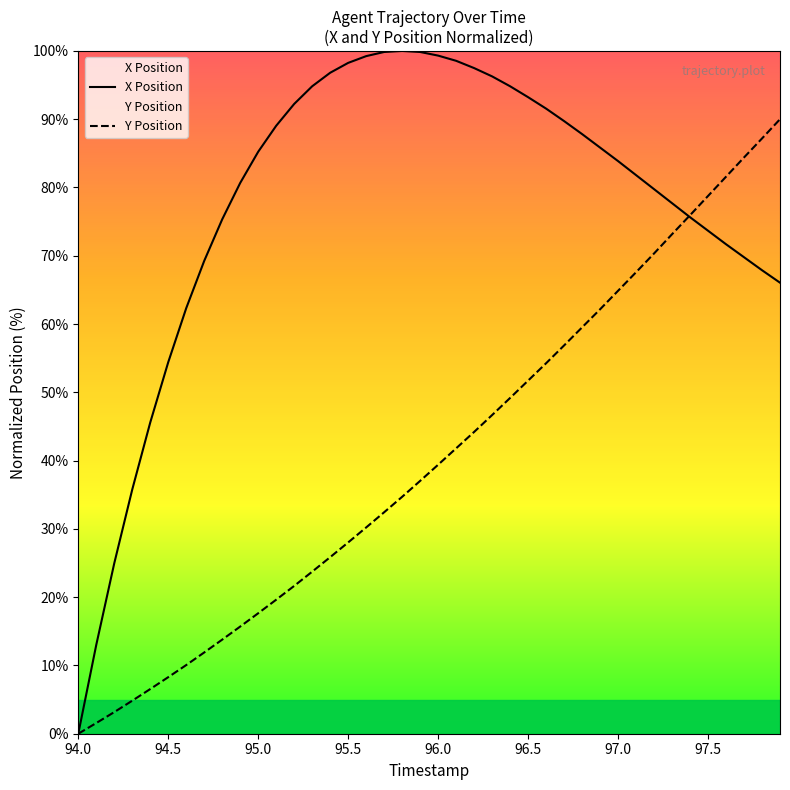

Where do X and Y first cross each other?

97.3 and 97.4